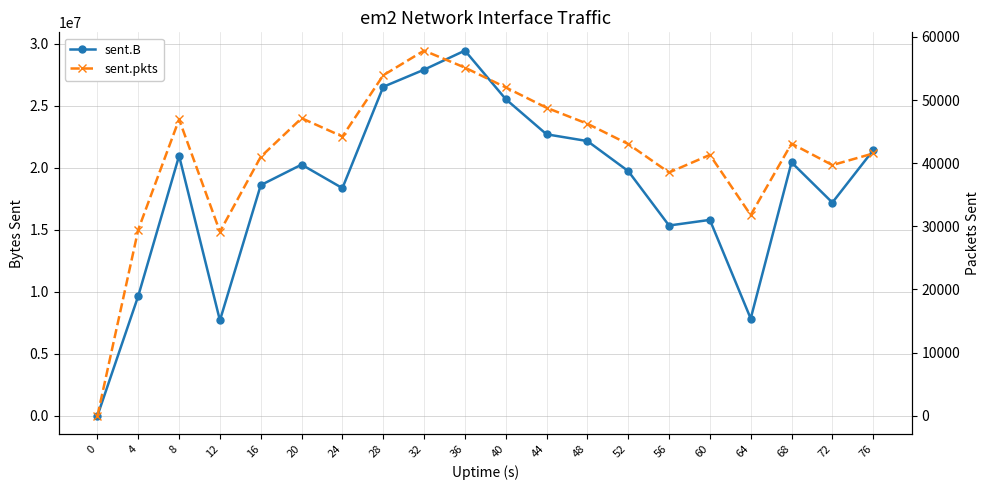

True or false: sent.B and sent.pkts intersect in this chart.

False